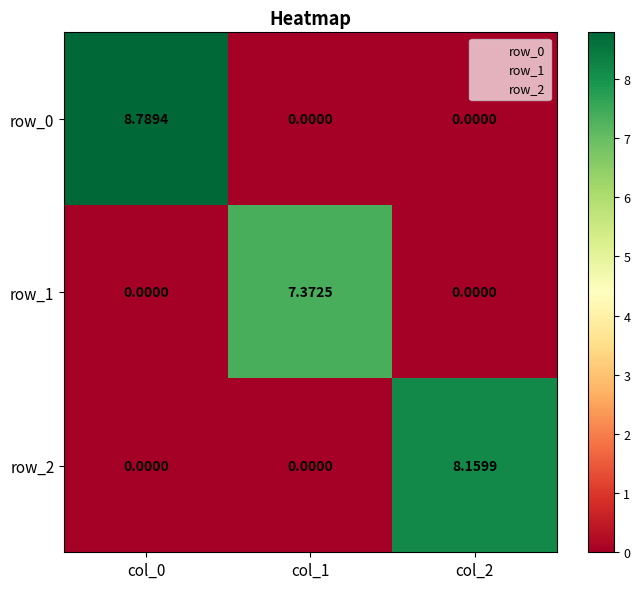

Is the value of row_0 at col_2 greater than the value of row_1 at col_1?

No